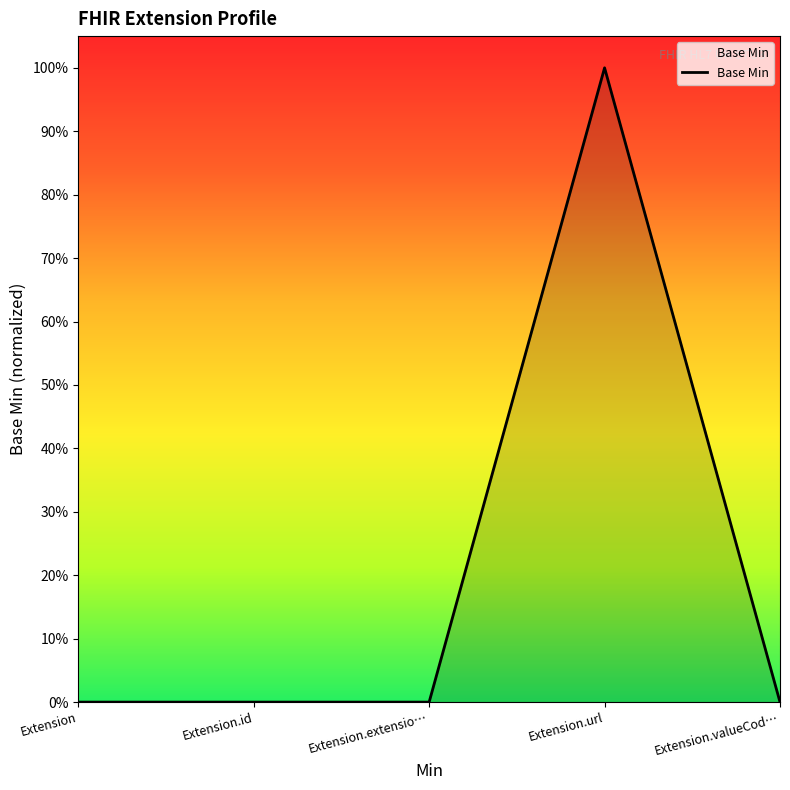

What is the label of the 5th point from the right?

Extension